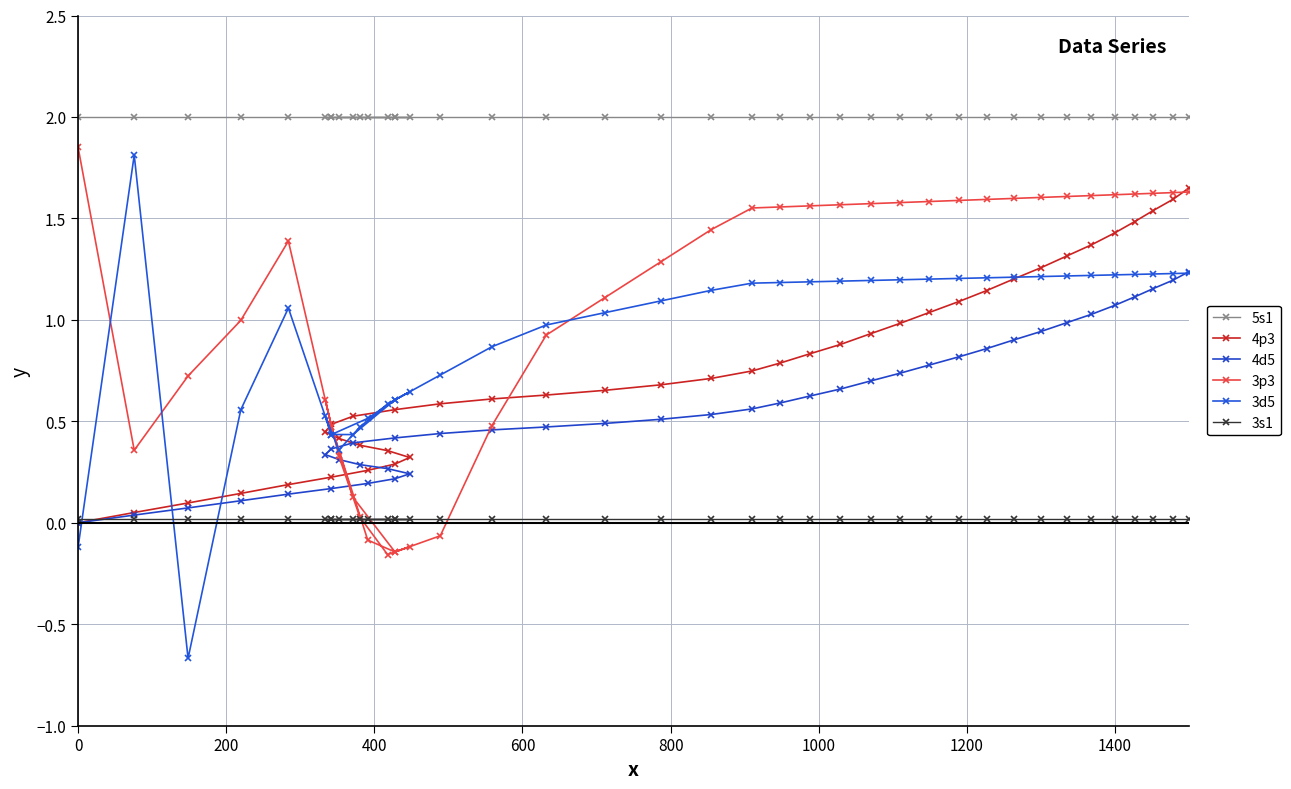

After their last crossing, which series has the higher values: 3s1 or 3p3?

3p3